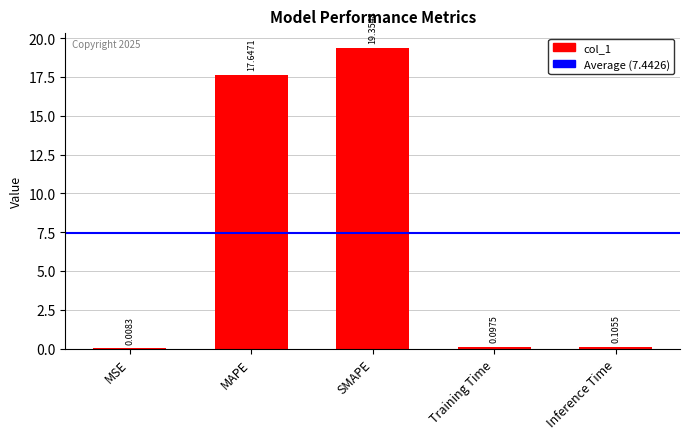

Between Training Time and MSE, which is larger?

Training Time